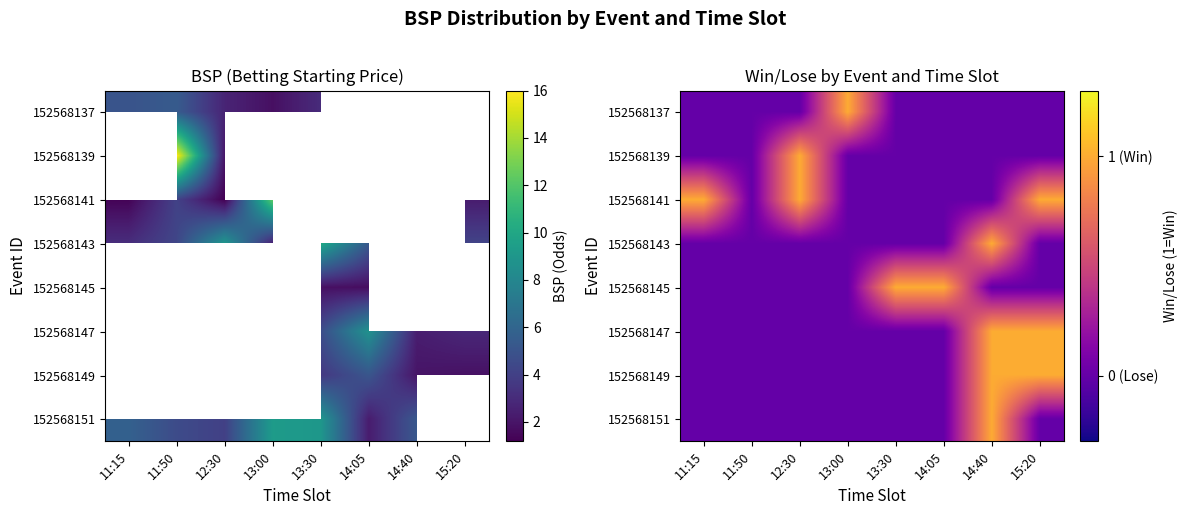

How many distinct data groups are displayed?

8